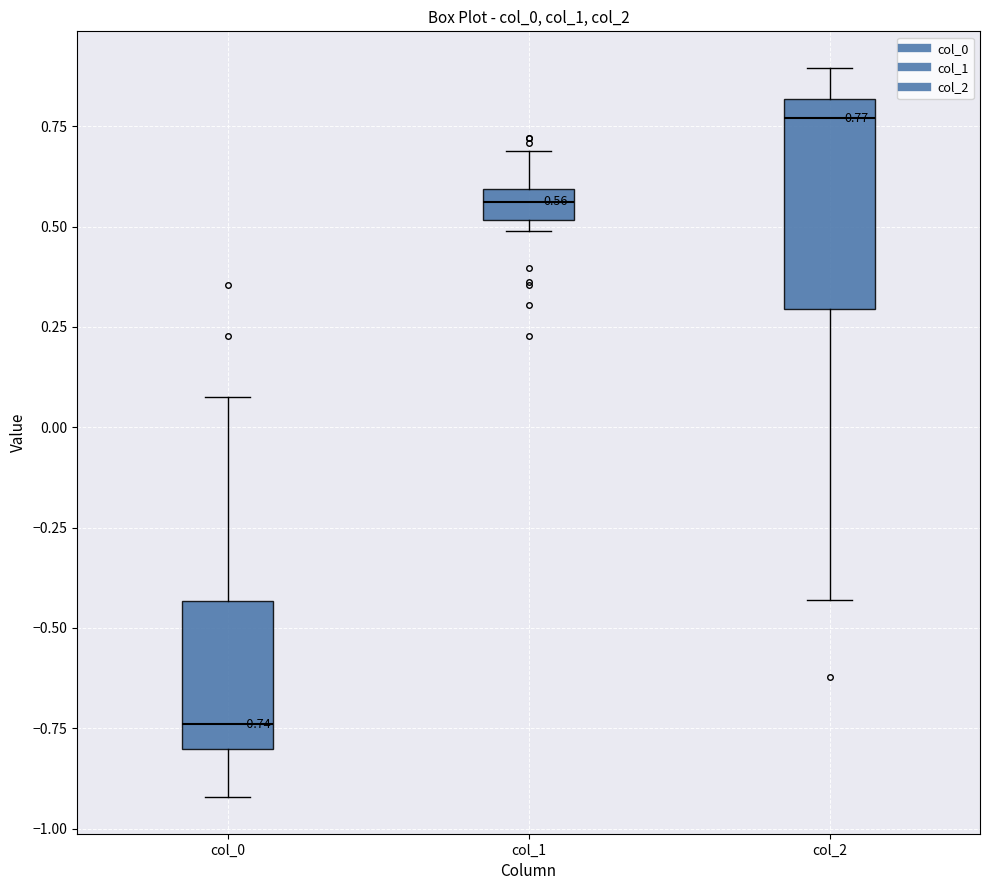

Which box's median line is the highest?

col_2